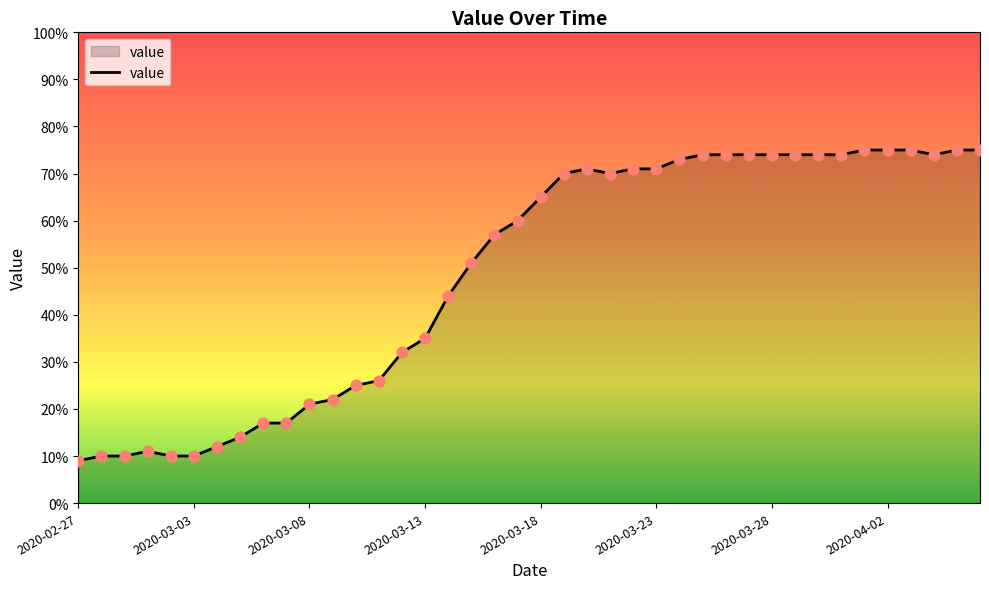

What is the difference between the maximum and minimum values?

66